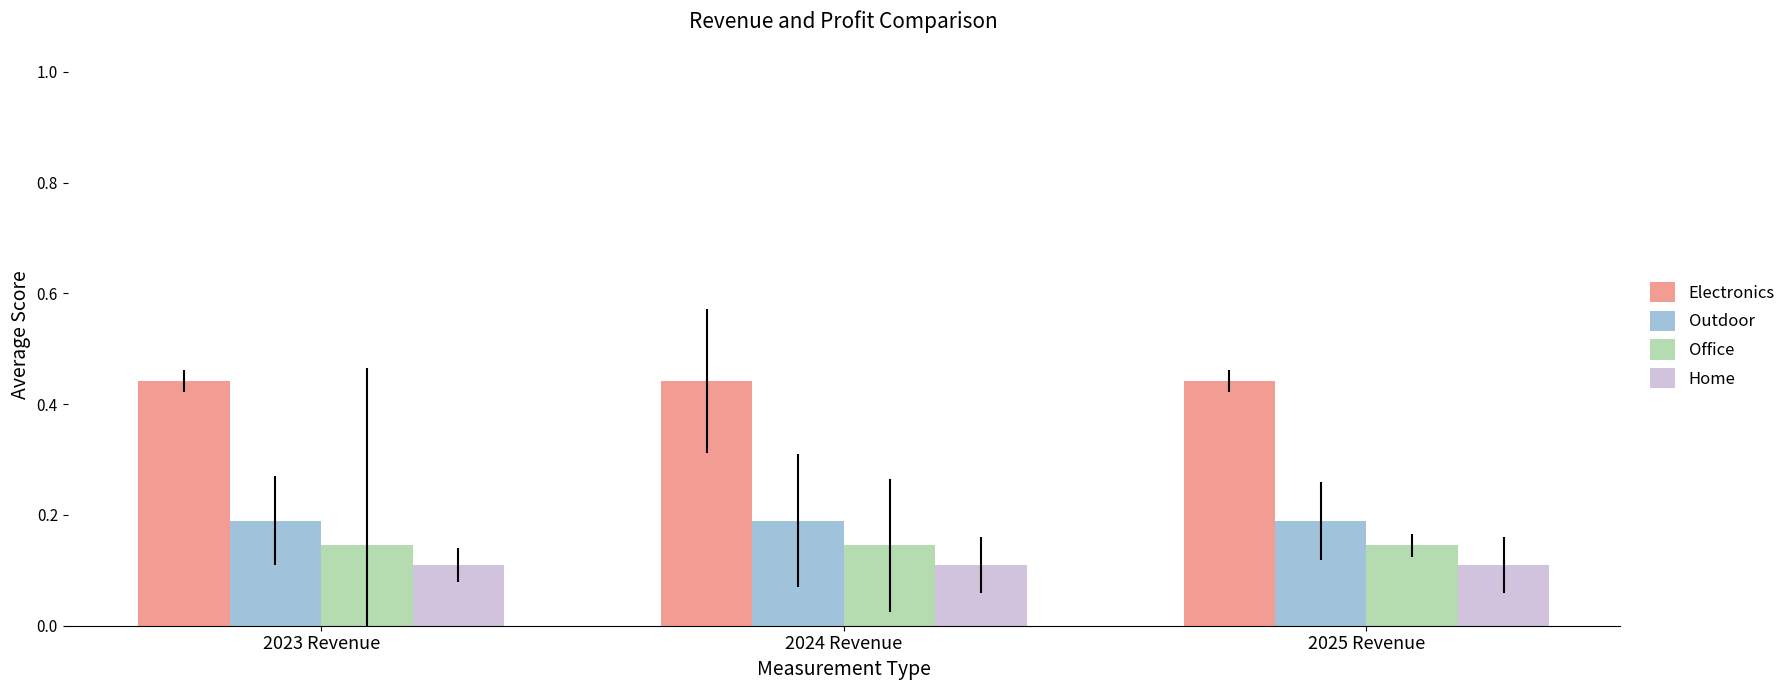

Is it true that Office equals 0.1 at 2023 Revenue?

True